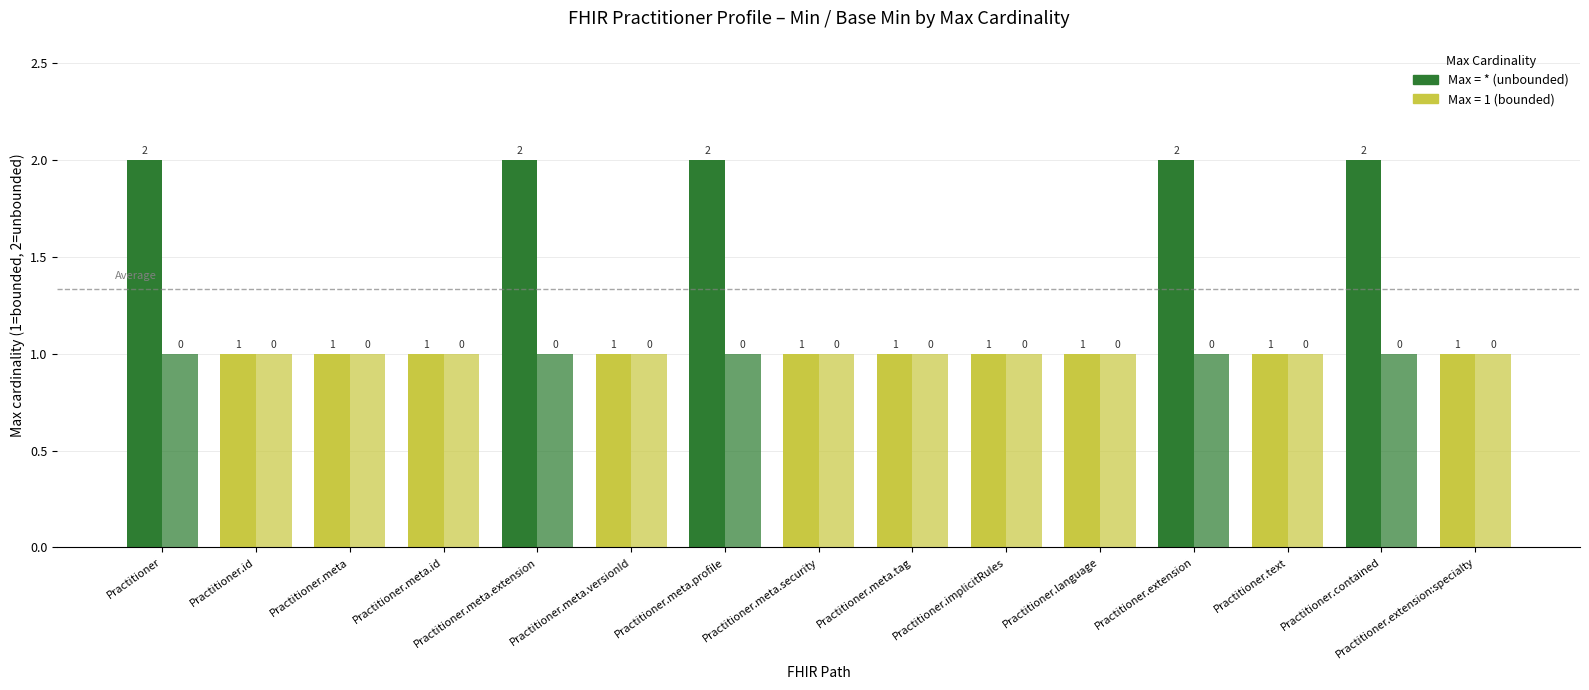

Count the number of data series in this chart.

2